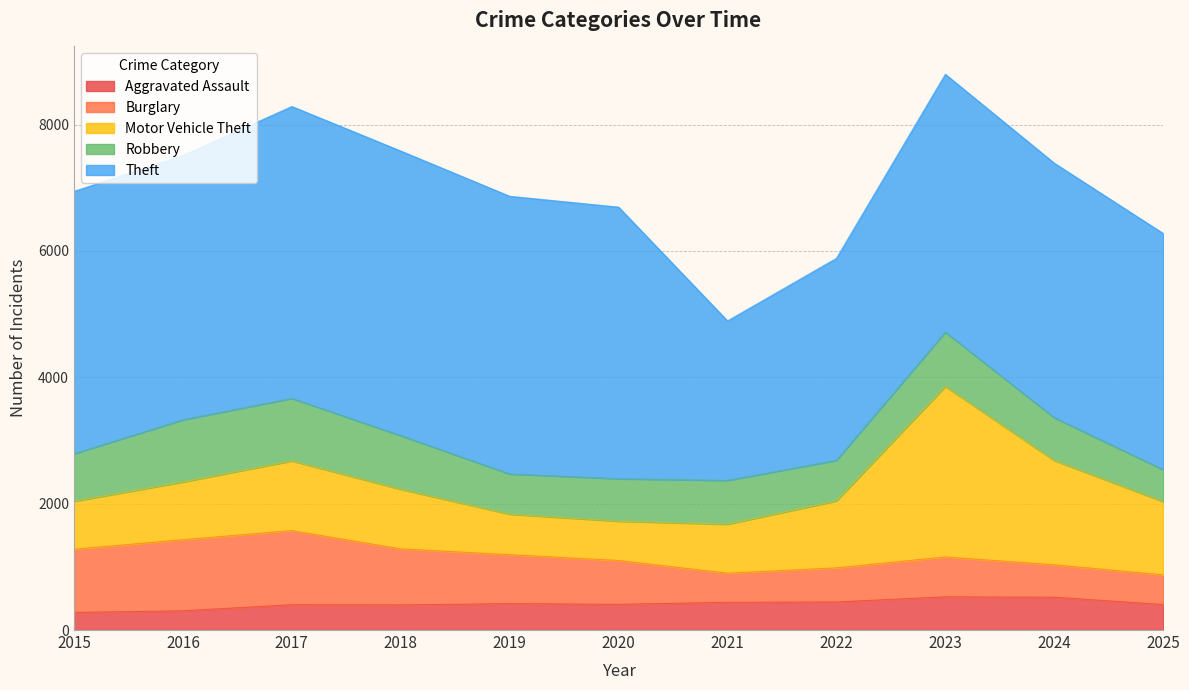

What is the average value of the Robbery series?

752